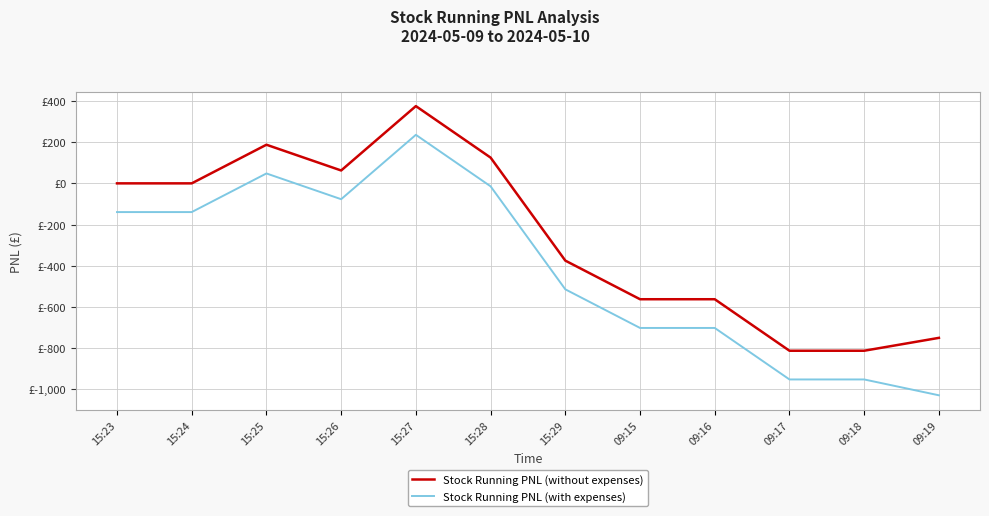

Read the Stock Running PNL (with expenses) value at 15:25.

48.1